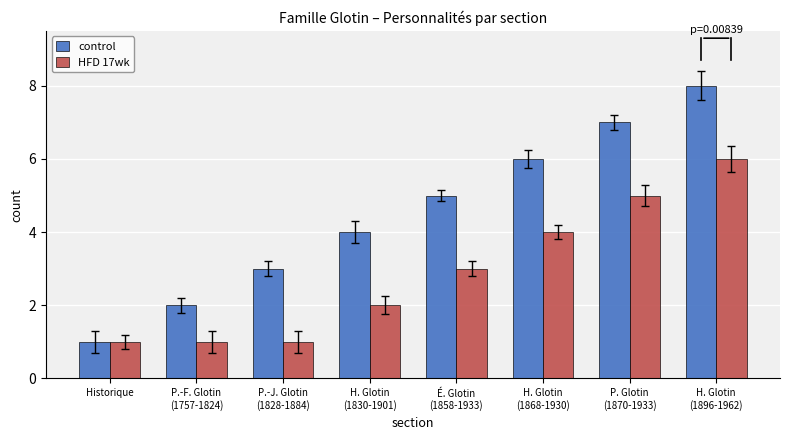

List the series in order of their peak value, highest first.

control, HFD 17wk